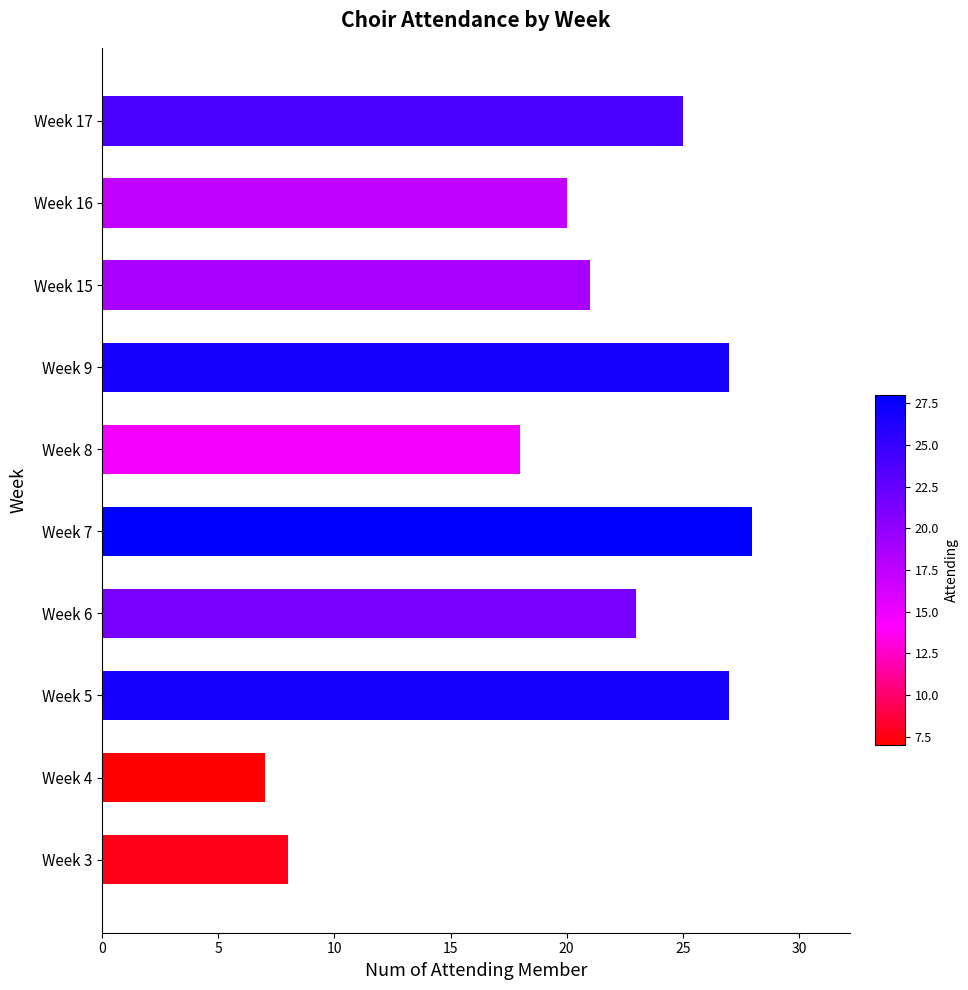

The value at Week 5 is 36. True or false?

False